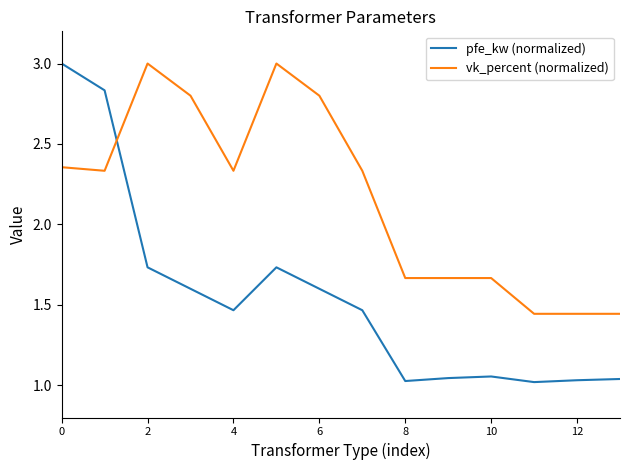

At how many categories does at least one series exceed 2?

8